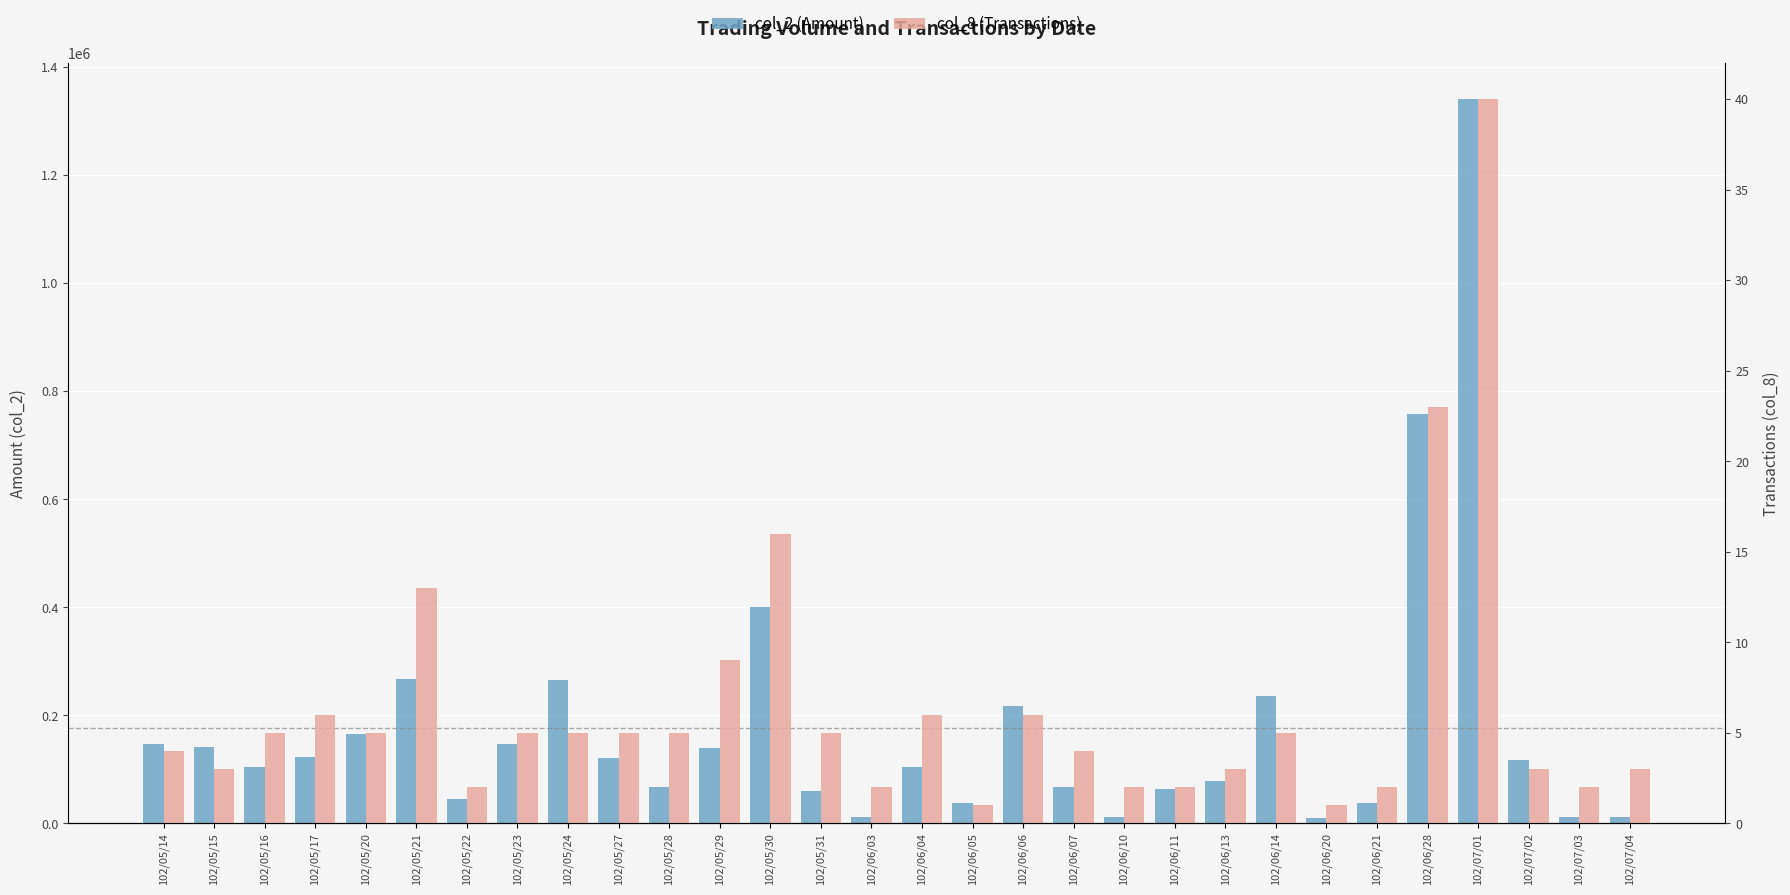

What value does the col_8 (Transactions) series have at 102/05/16, to the nearest 5?

5